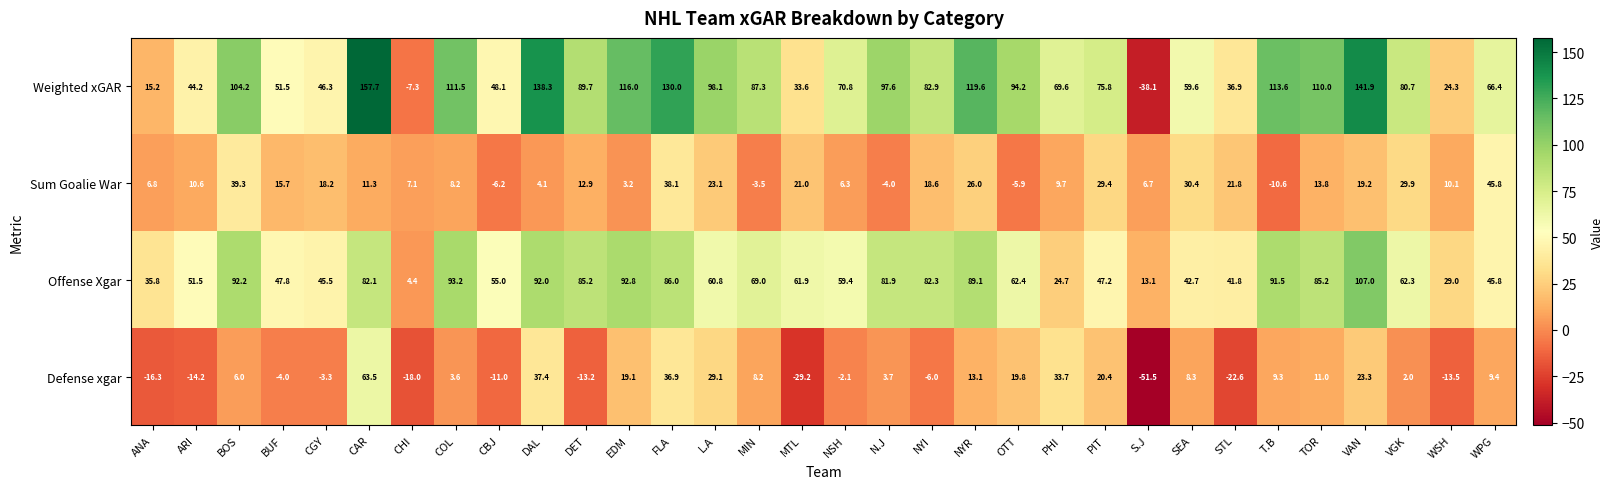

How many values in Weighted xGAR are above zero?

30